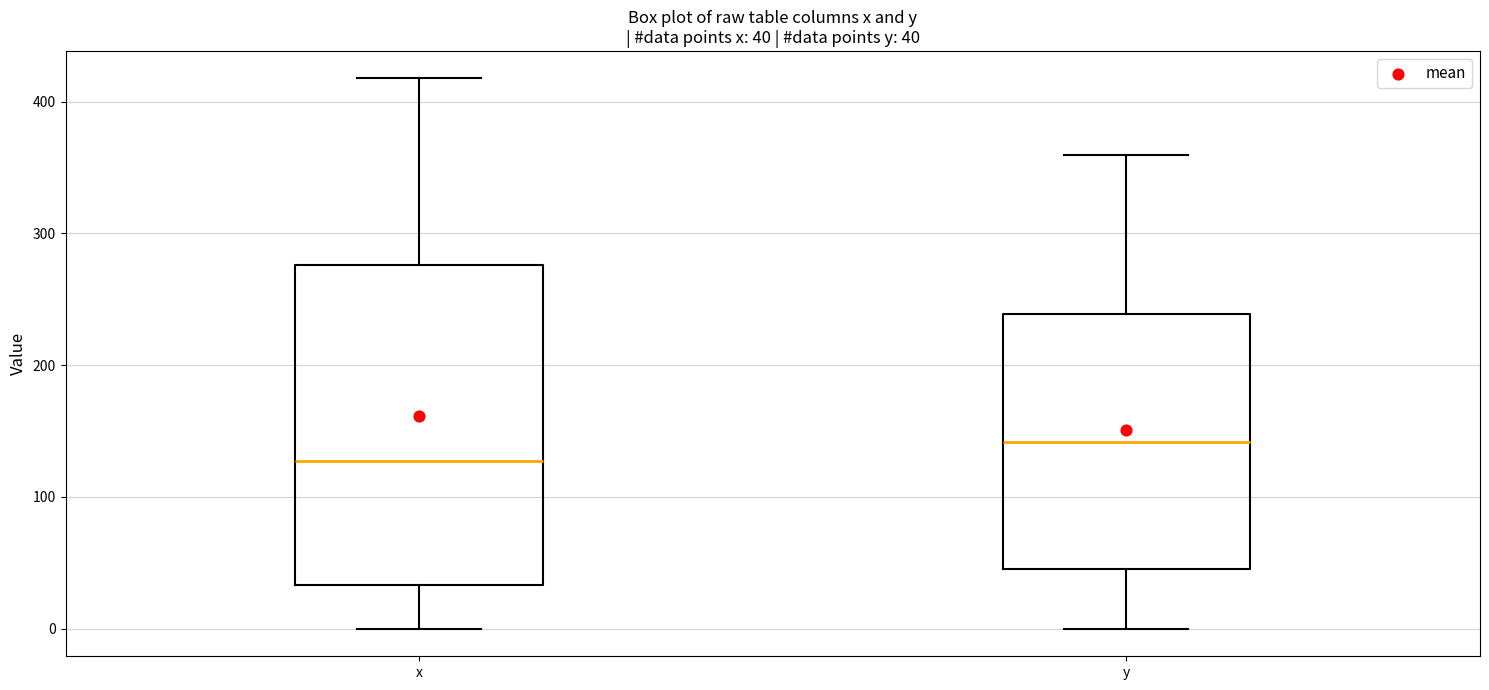

Which box is the tallest, from its lower edge to its upper edge?

x